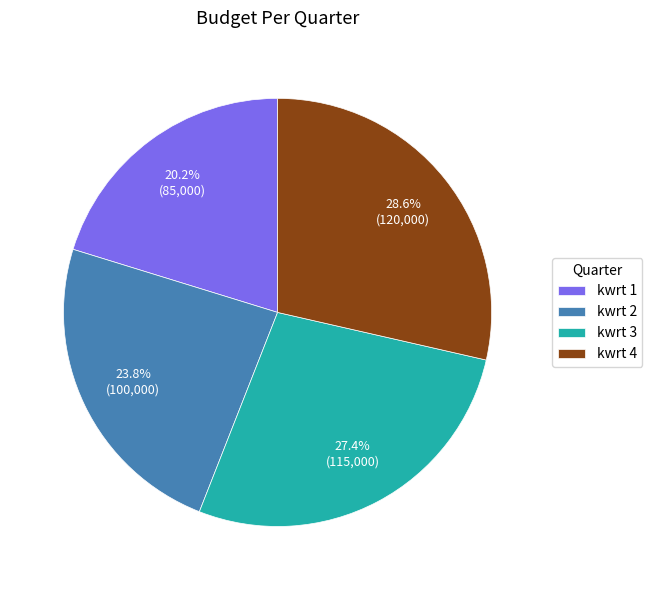

What percentage is the kwrt 4 slice, to the nearest percent?

29%